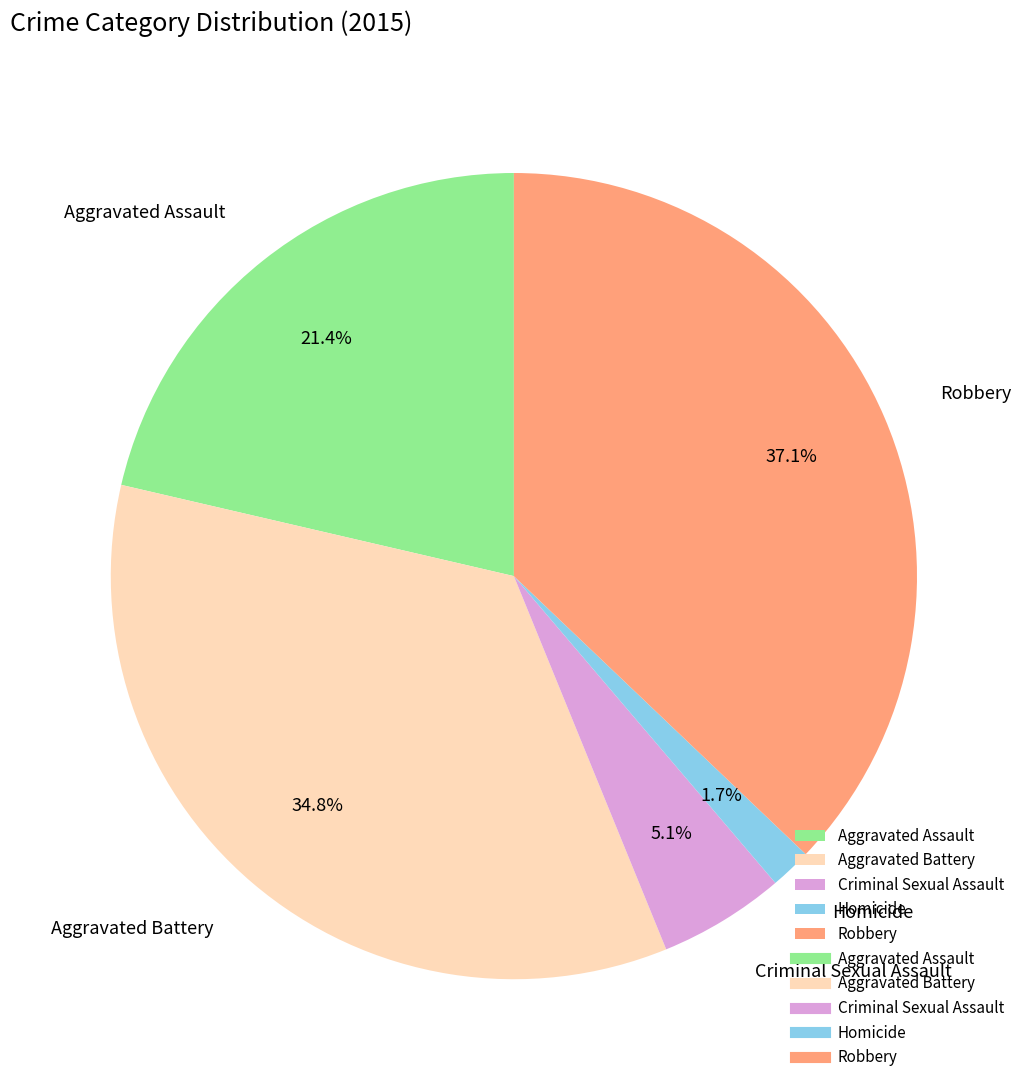

To the nearest percent, what is the combined percentage of Aggravated Assault and Homicide?

23%